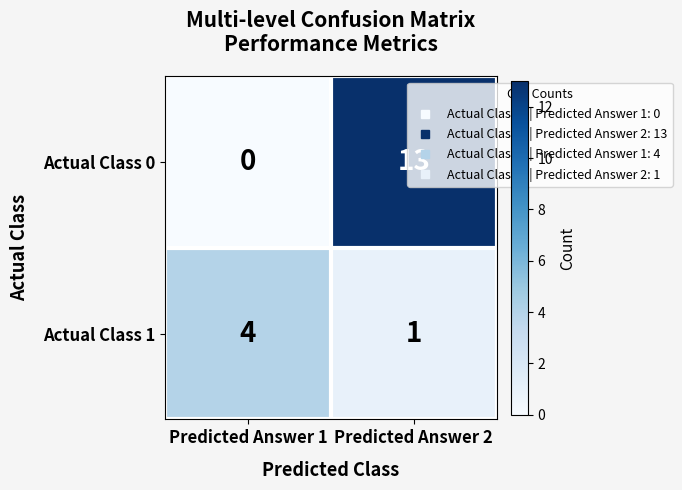

List the series in order of their overall mean, lowest first.

Actual Class 1, Actual Class 0